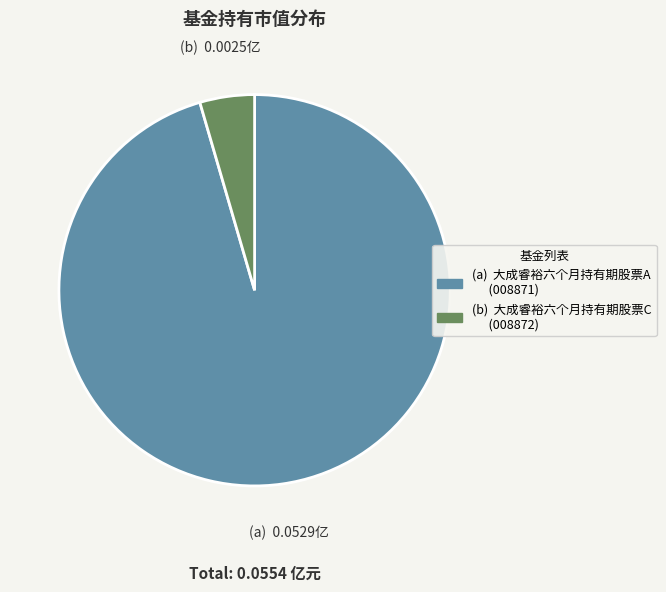

Is there any slice that represents more than half of the pie?

Yes